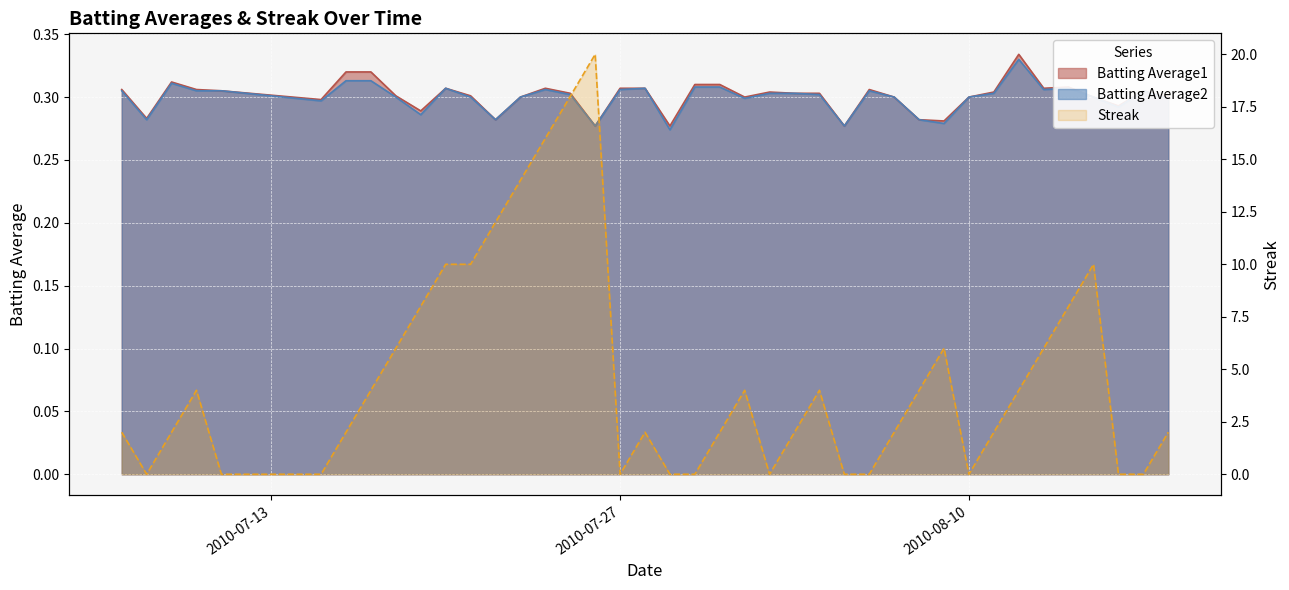

What is the label of the 17th point from the right?

2010-08-02